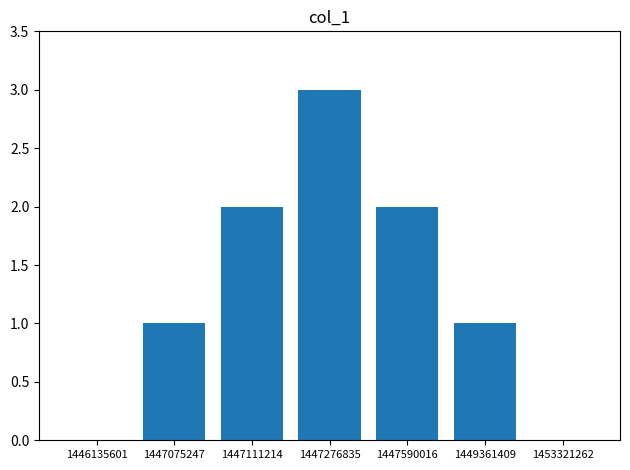

True or false: the data shows 2 at 1449361409.

False